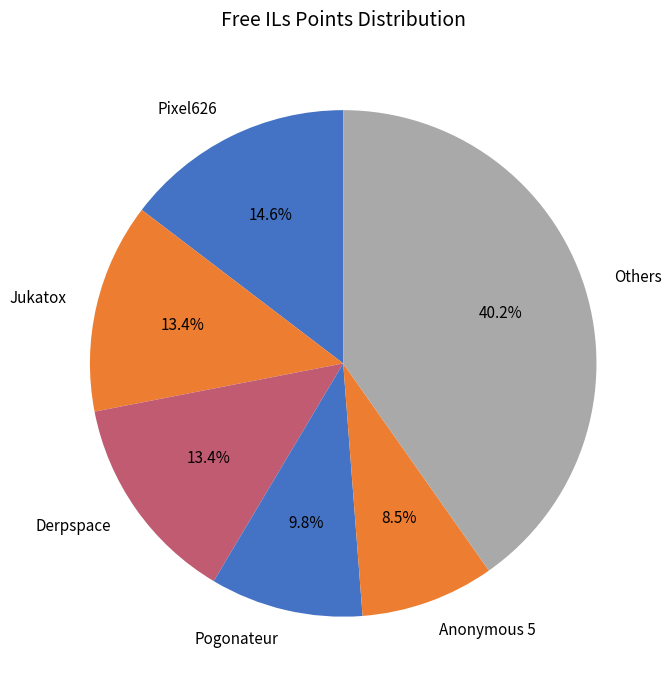

What portion of the pie excludes Anonymous 5?

91.5%